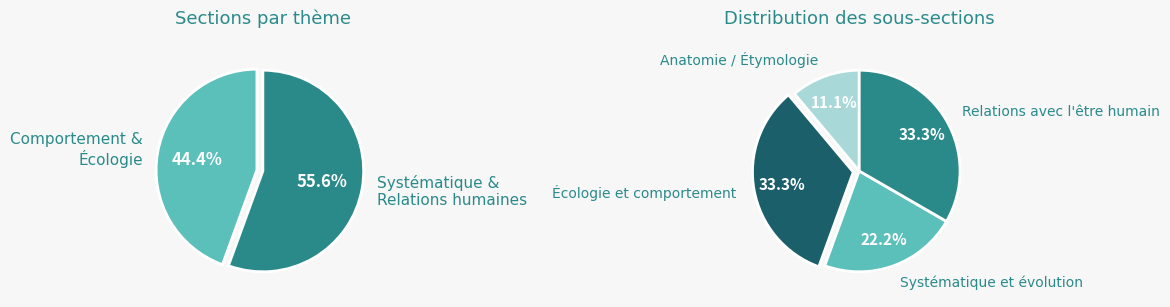

Do Anatomie / Étymologie and Écologie et comportement together represent more than half of the pie?

No